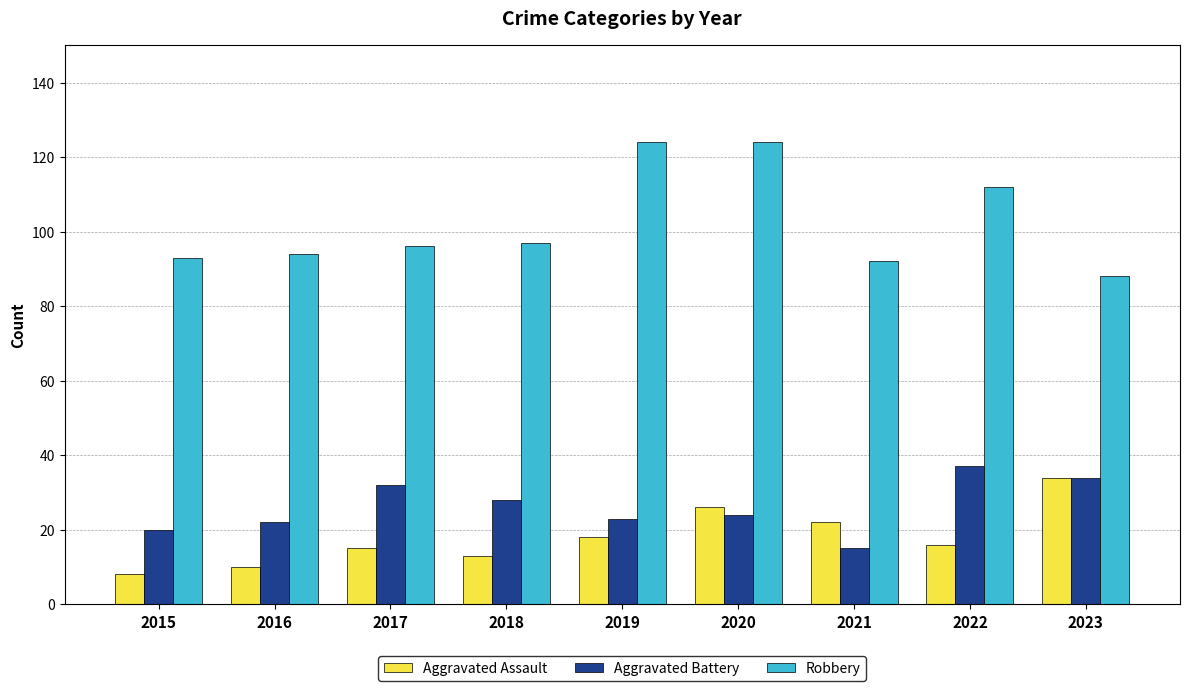

Reading left to right, transcribe all the data shown in this chart.

Aggravated Assault: 8	10	15	13	18	26	22	16	34
Aggravated Battery: 20	22	32	28	23	24	15	37	34
Robbery: 93	94	96	97	124	124	92	112	88